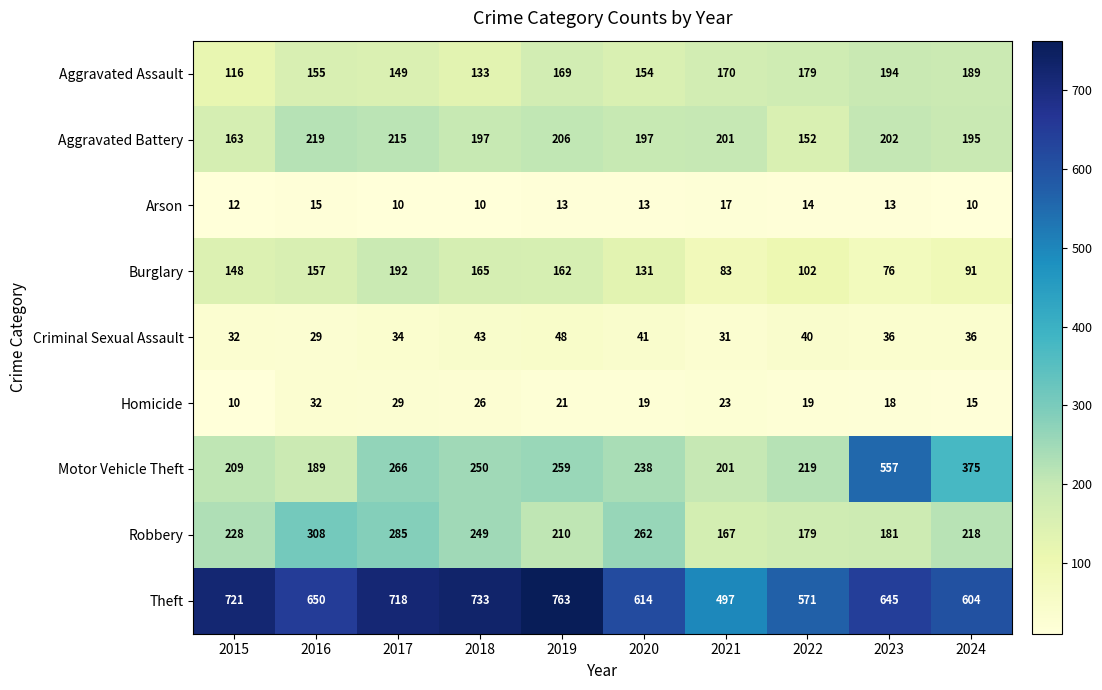

What is the greatest value displayed?

763